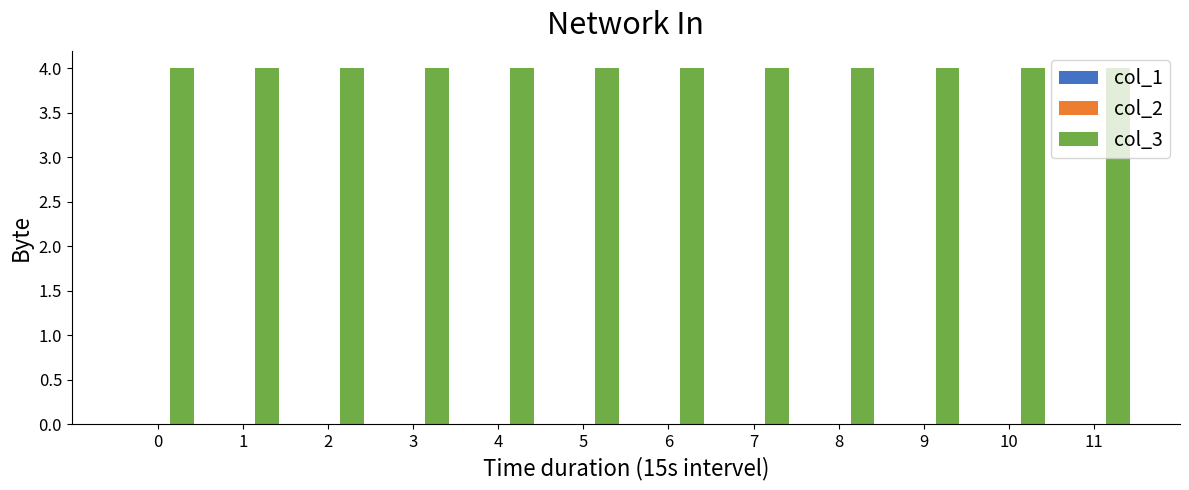

True or false: col_3 has a value of 4 at 11.

True